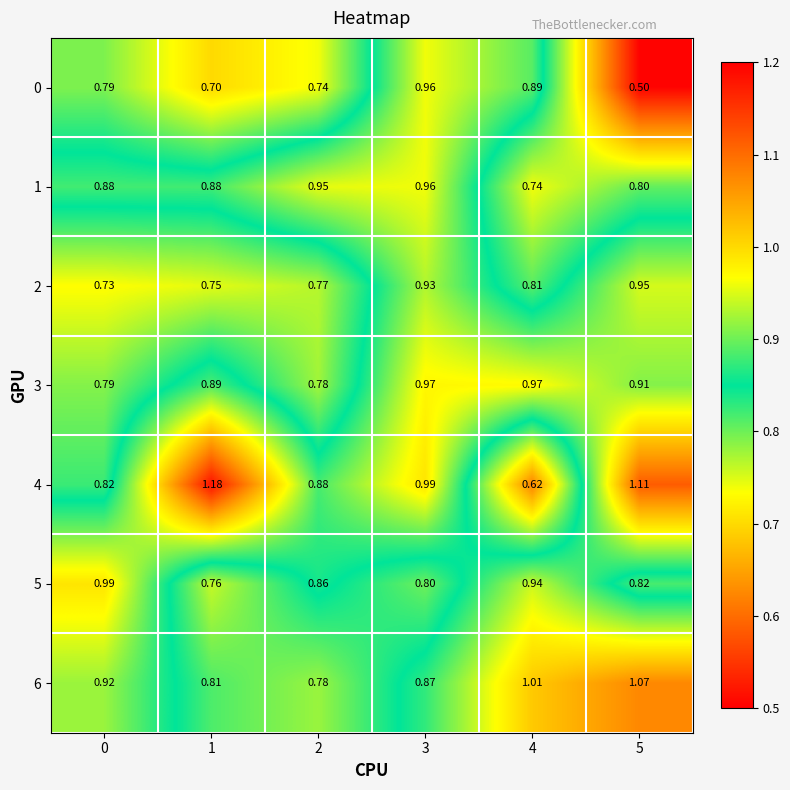

Count the number of data series in this chart.

7